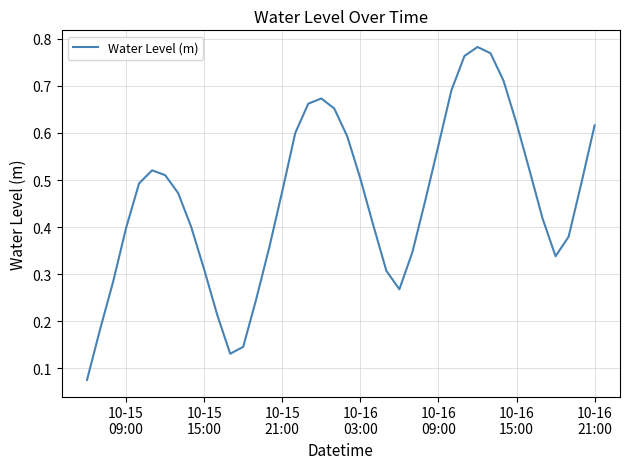

Does the chart have visible grid lines?

Yes